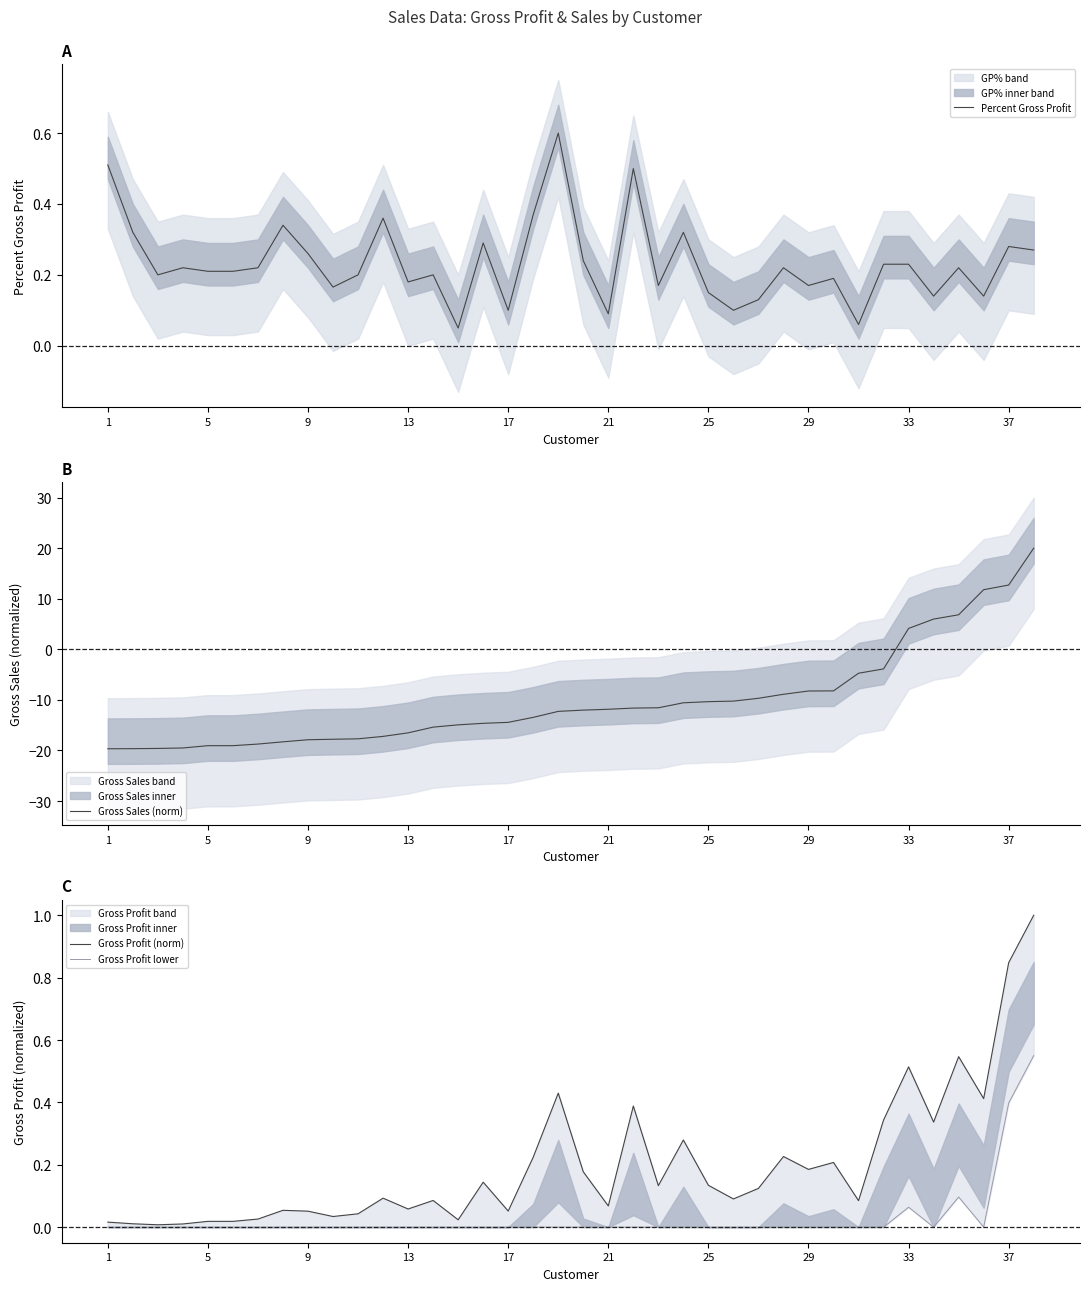

What is the value of the Percent Gross Profit point at the 24th from the left?

0.3